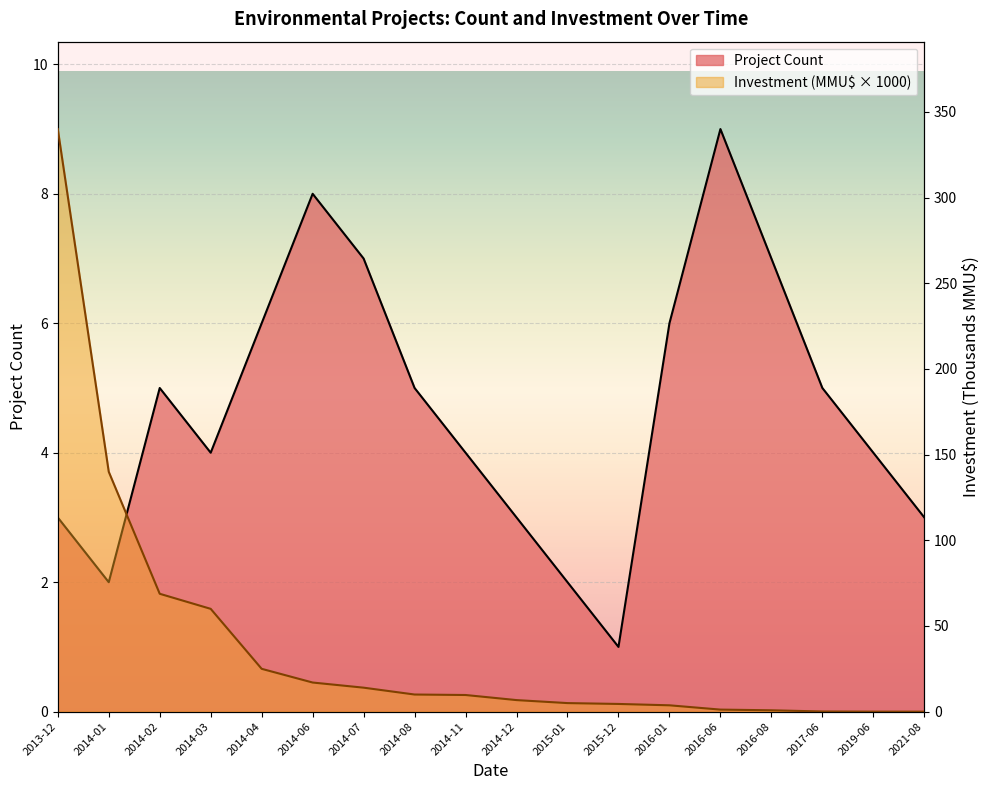

Rank the categories by Investment (MMU$) value from highest to lowest.

2013-12, 2014-01, 2014-02, 2014-03, 2014-04, 2014-06, 2014-07, 2014-08, 2014-11, 2014-12, 2015-01, 2015-12, 2016-01, 2016-06, 2016-08, 2017-06, 2019-06, 2021-08